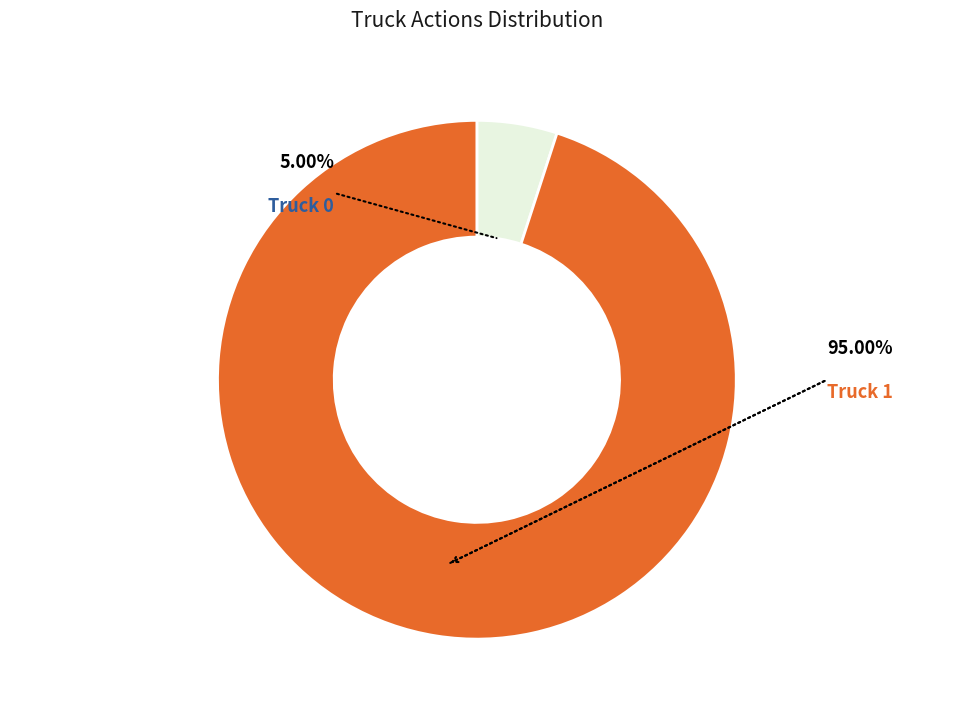

Is it true that Truck 1 is 83% of the pie?

False